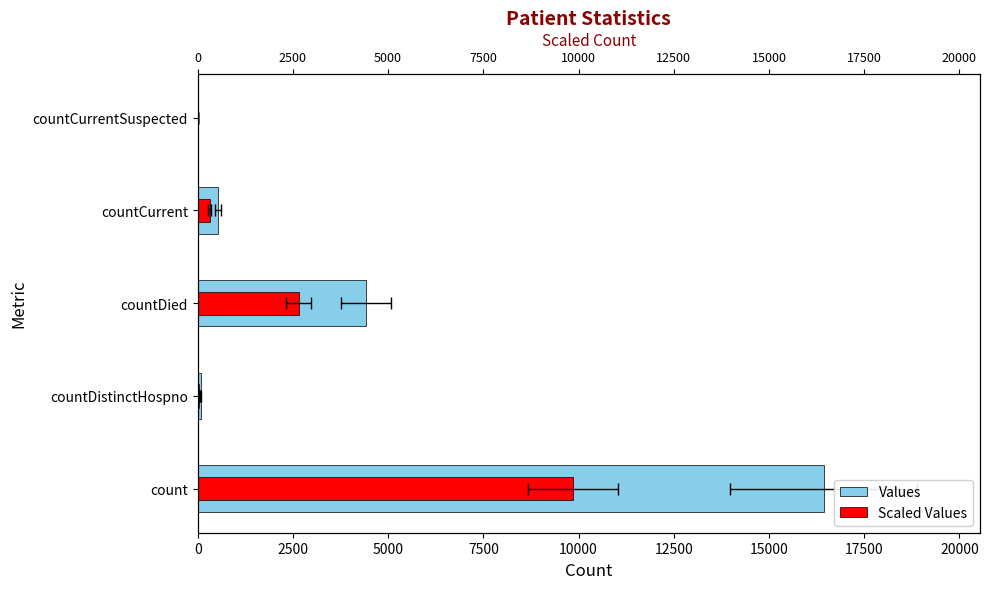

Read the Scaled Values value at countDistinctHospno.

46.8